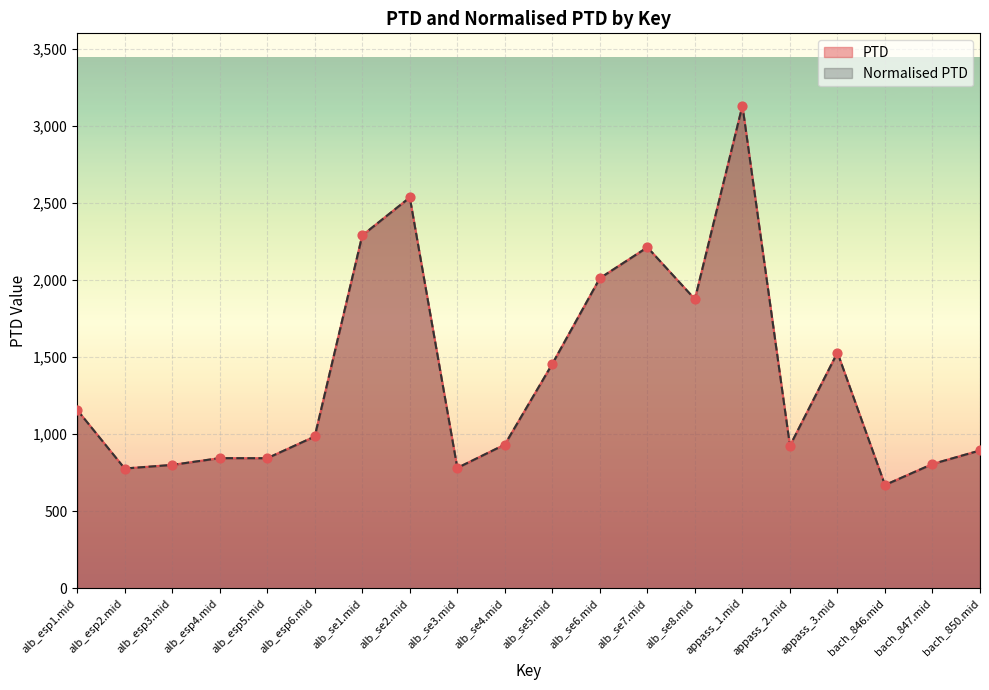

Which series has the largest Y range (max minus min)?

PTD